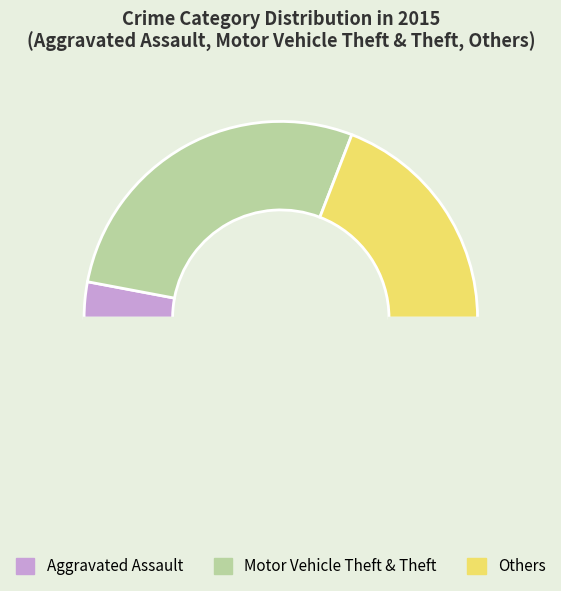

Count the number of slices in the pie.

4